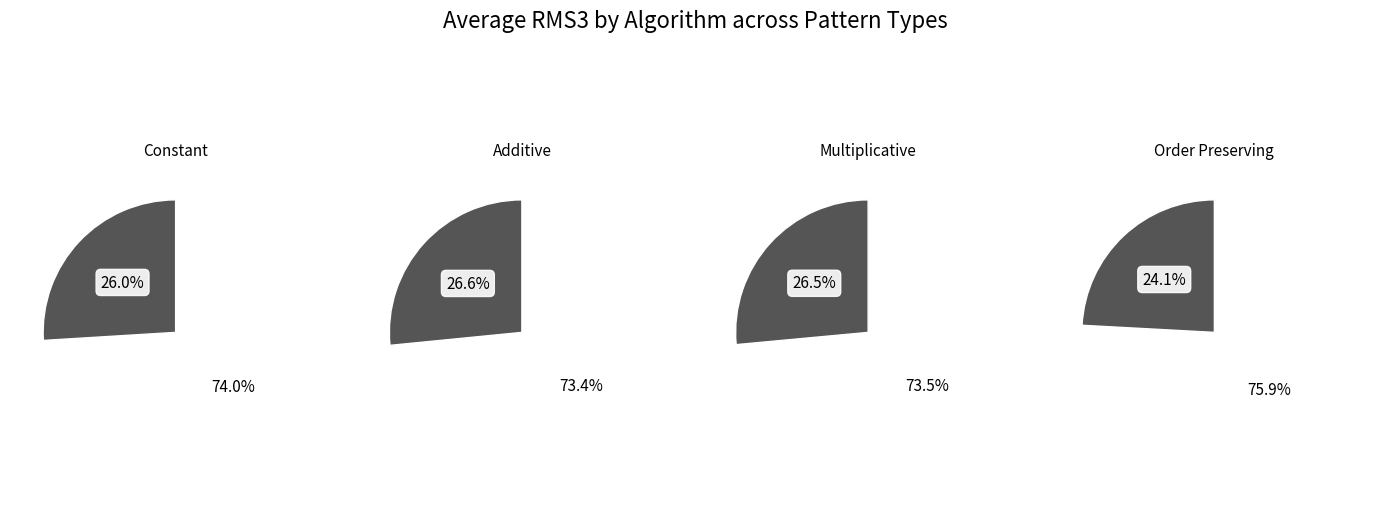

The Order Preserving slice represents 1% of the pie. True or false?

False